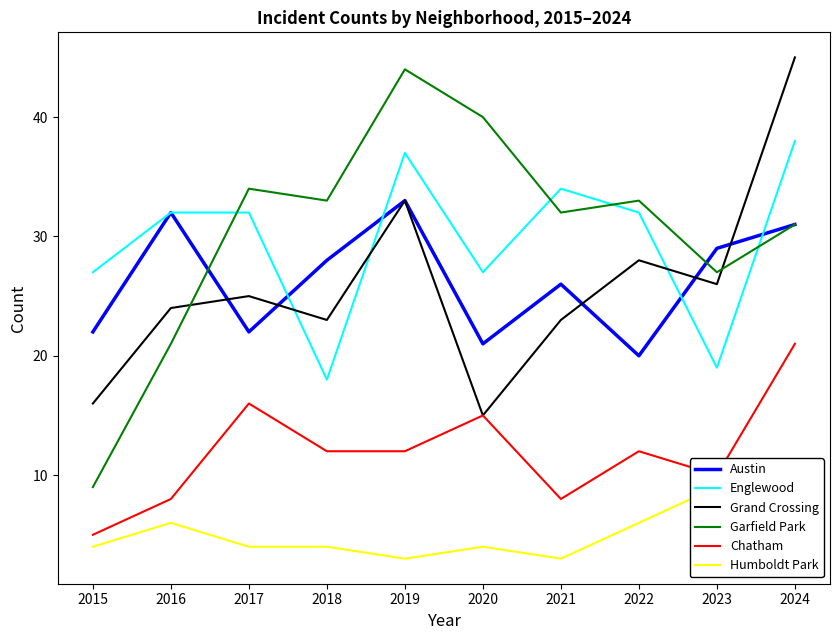

True or false: Austin and Englewood cross at least once.

True